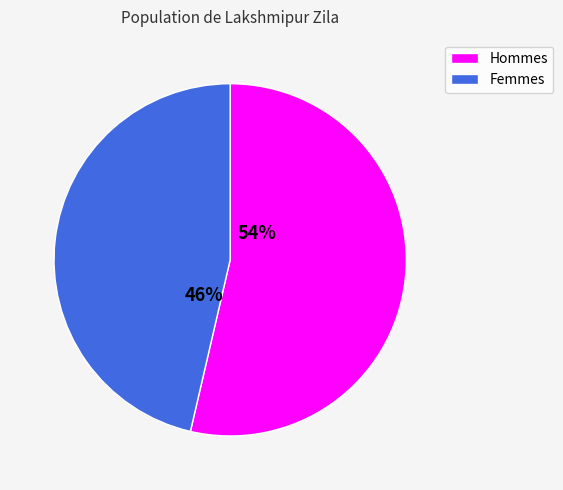

To the nearest percent, what is the average slice percentage?

50%